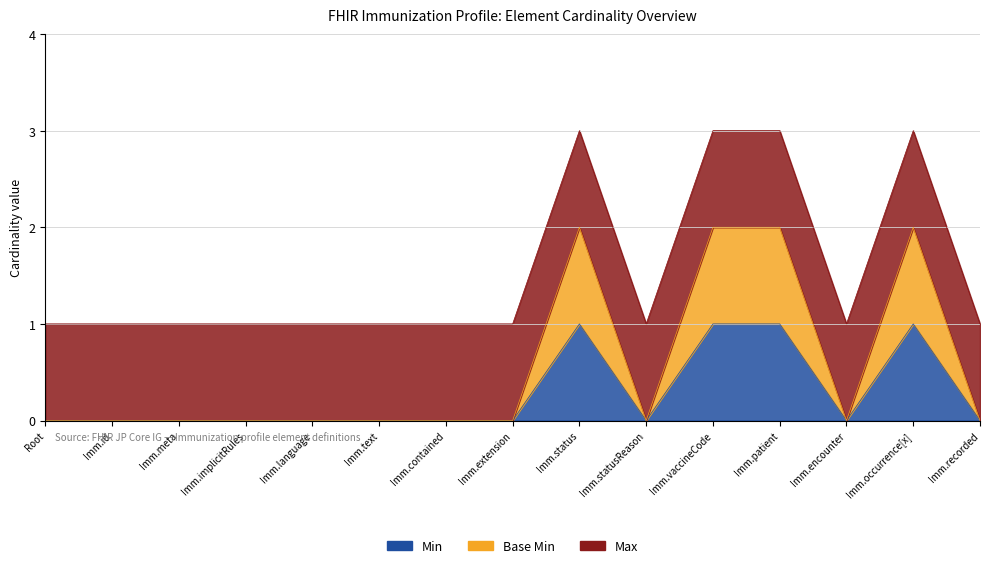

Rank the categories by Base Min value from highest to lowest.

Imm.status, Imm.vaccineCode, Imm.patient, Imm.occurrence[x], Root, Imm.id, Imm.meta, Imm.implicitRules, Imm.language, Imm.text, Imm.contained, Imm.extension, Imm.statusReason, Imm.encounter, Imm.recorded